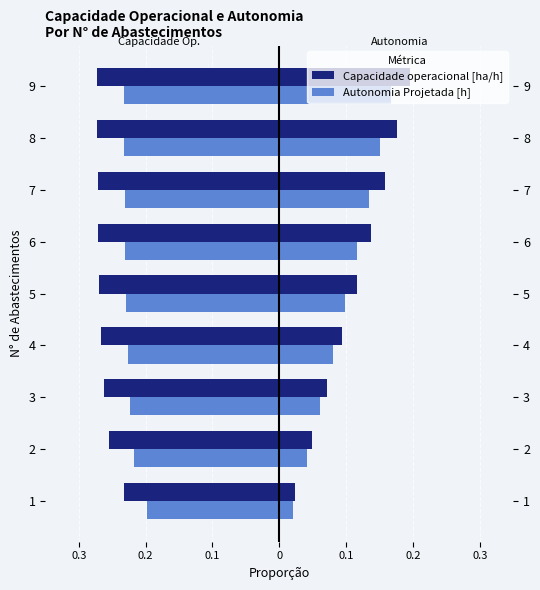

Reading left to right, extract all data points from this chart.

Capacidade operacional [ha/h]: -0.2	-0.3	-0.3	-0.3	-0.3	-0.3	-0.3	-0.3	-0.3
Autonomia Projetada [h] (Owner): -0.2	-0.2	-0.2	-0.2	-0.2	-0.2	-0.2	-0.2	-0.2